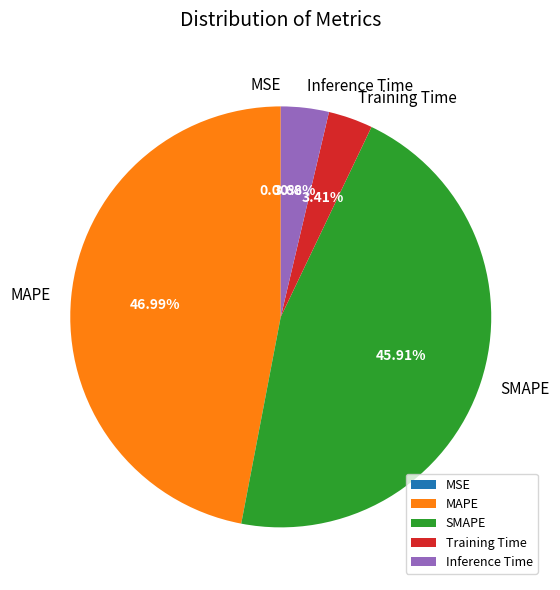

To the nearest percent, what is the average slice percentage?

20%